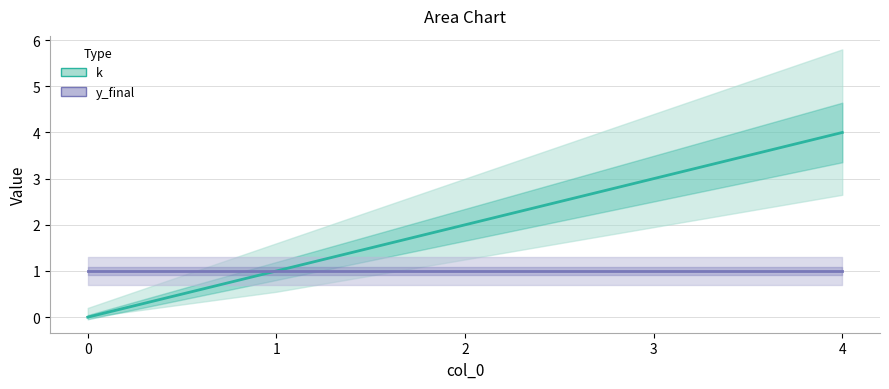

What is the change in value from 2 to 3?

+1